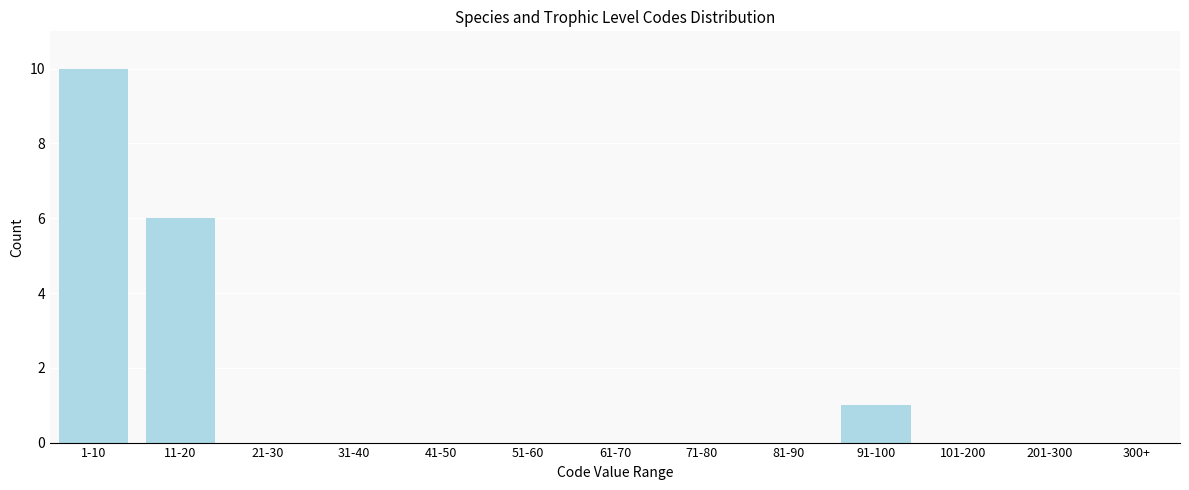

Reading left to right, extract all data points from this chart.

1-10=10	11-20=6	21-30=0	31-40=0	41-50=0	51-60=0	61-70=0	71-80=0	81-90=0	91-100=1	101-200=0	201-300=0	300+=0